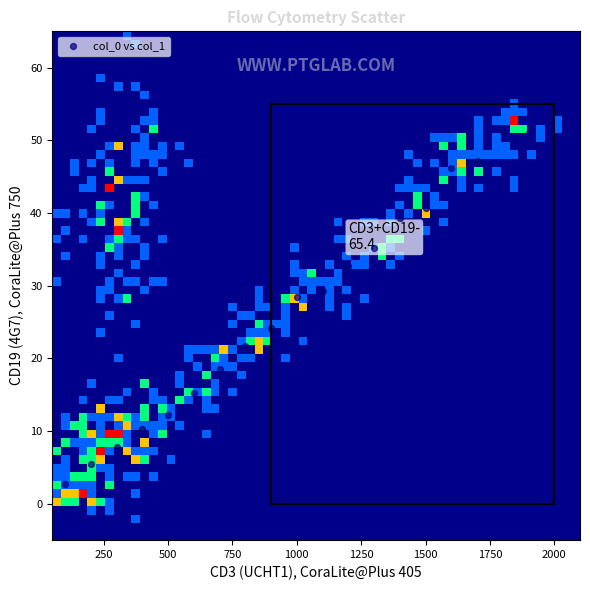

What is the range of Y values (max minus min)?

48.4